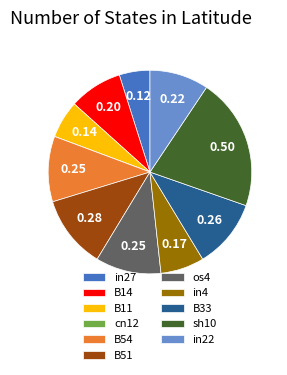

Do os4 and in4 together represent more than half of the pie?

No